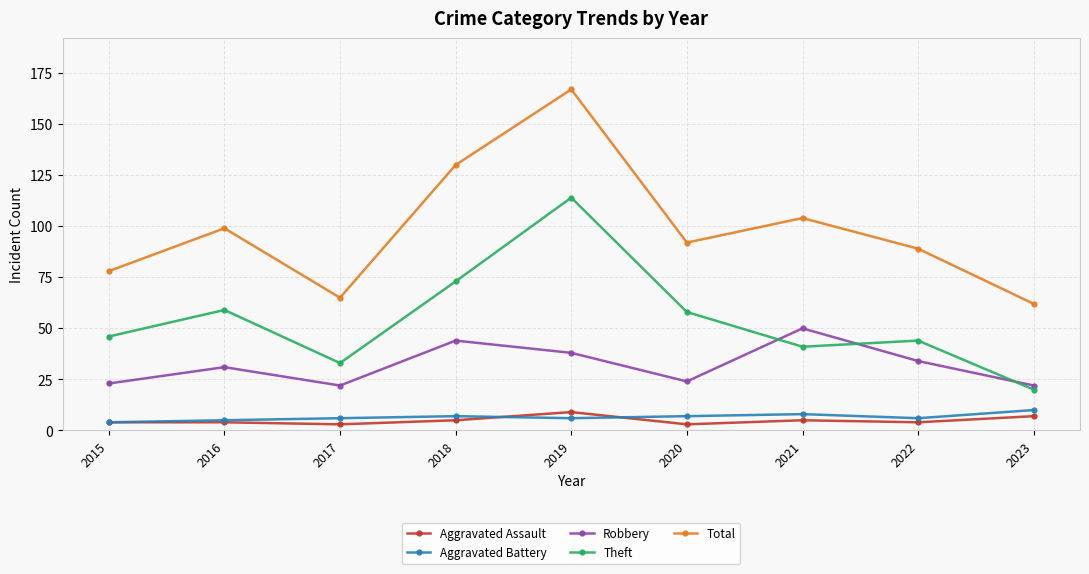

What is the minimum value for Total?

62